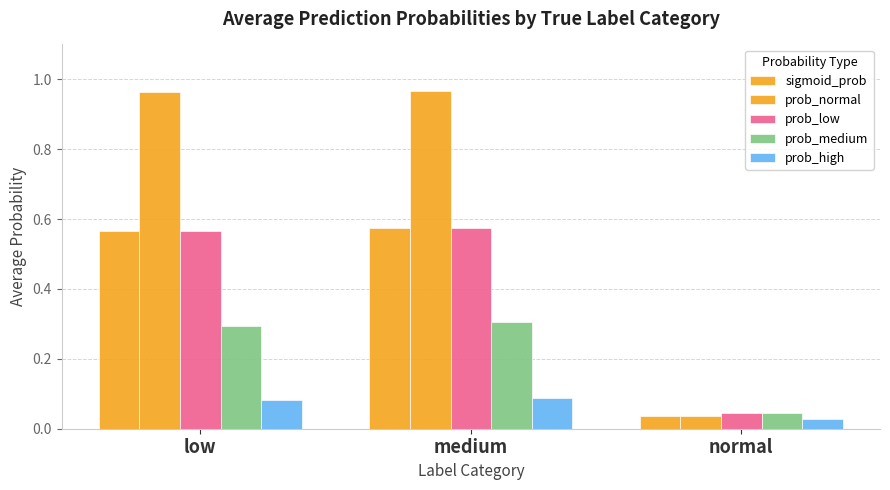

Count the number of categories in the chart.

3